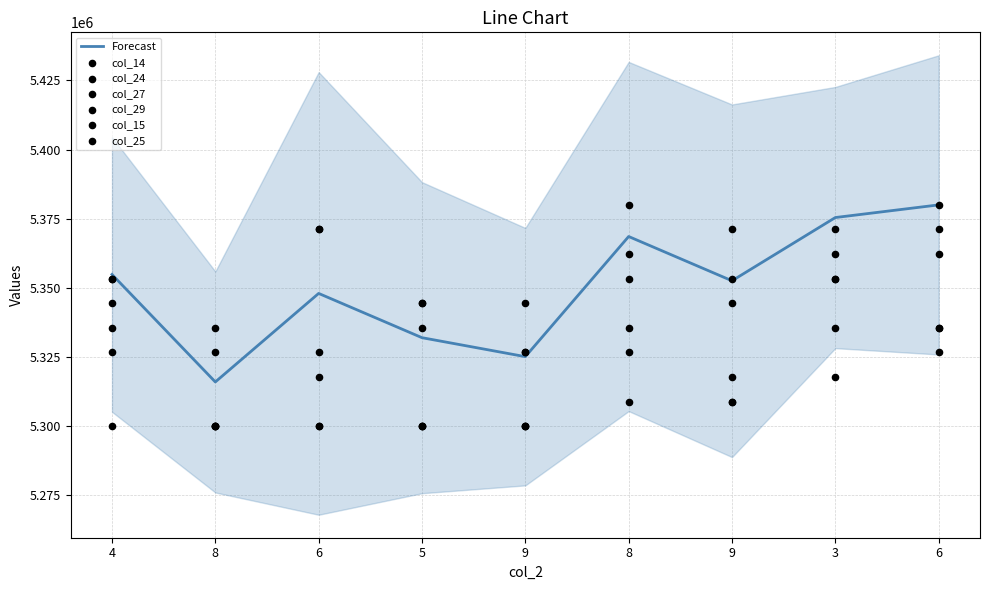

Which series has the largest Y range (max minus min)?

col_14